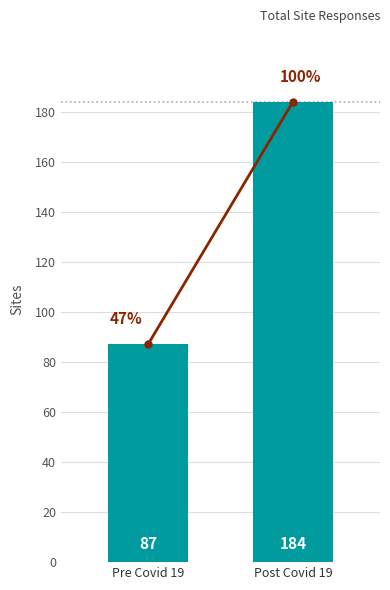

What is the change in value from Pre Covid 19 to Post Covid 19?

+97